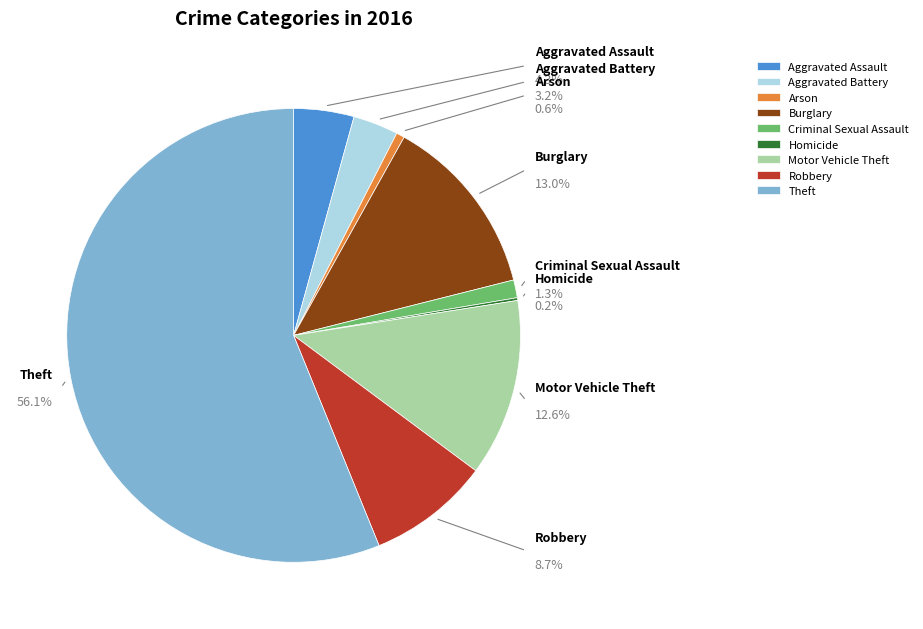

Rank the categories by value from highest to lowest.

Theft, Burglary, Motor Vehicle Theft, Robbery, Aggravated Assault, Aggravated Battery, Criminal Sexual Assault, Arson, Homicide